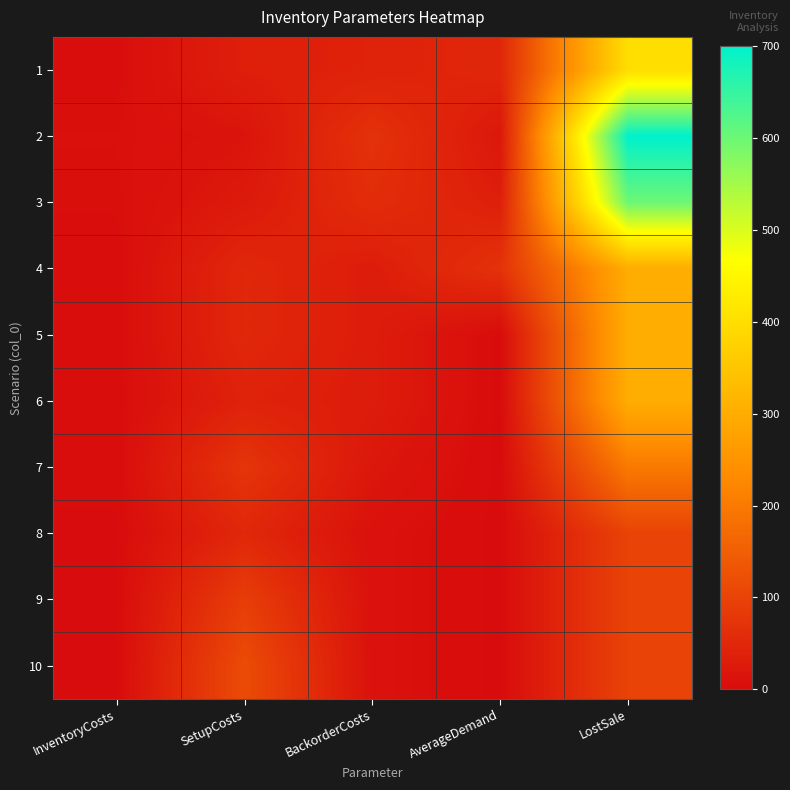

At InventoryCosts, list the series in order from smallest to largest.

8, 9, 10, 7, 4, 5, 6, 1, 3, 2